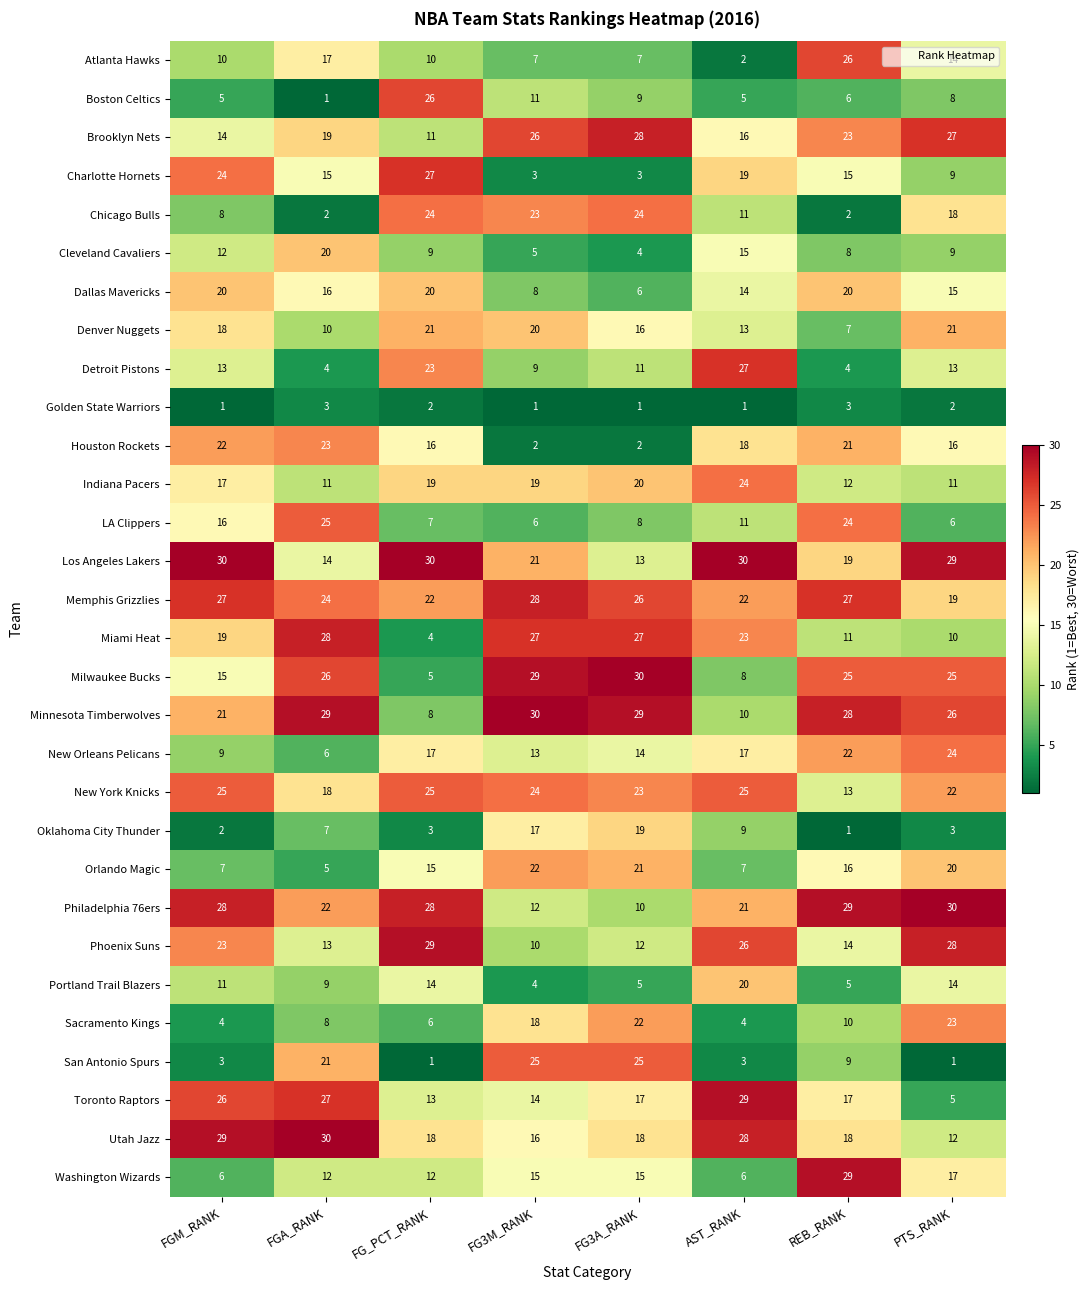

Is it true that Sacramento Kings equals 7 at FGM_RANK?

False